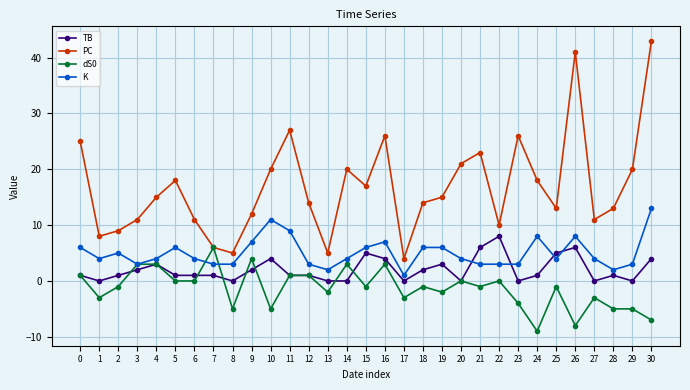

How many lines are shown in the chart?

4